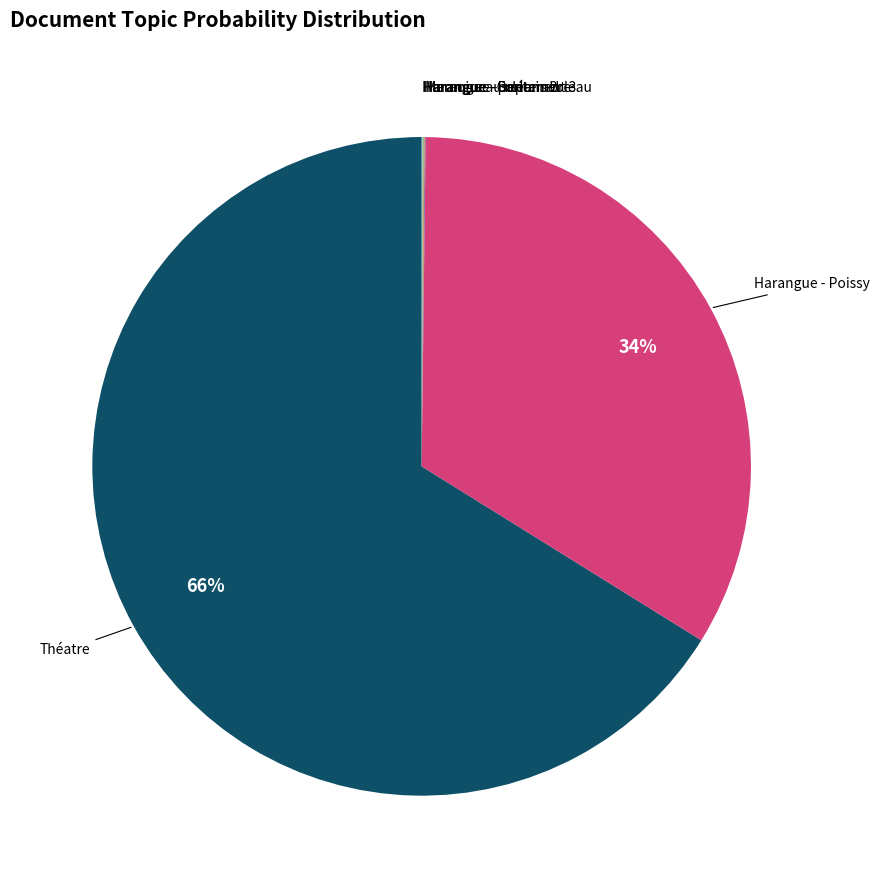

To the nearest percent, what is the difference between the largest and smallest slice percentages?

66%